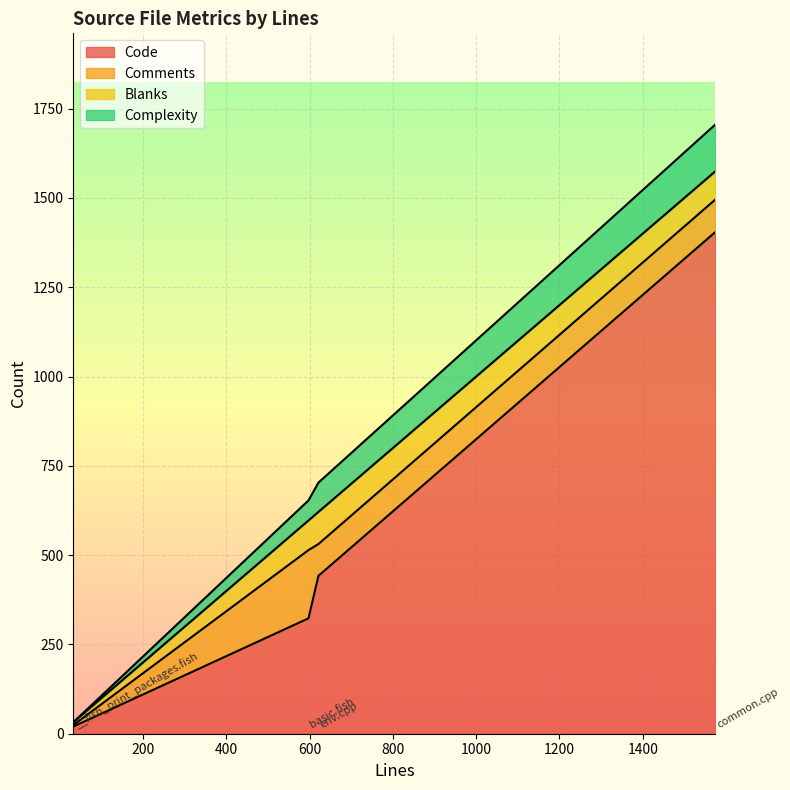

Which category has the lowest value across all series?

__fish_print_packages.fish